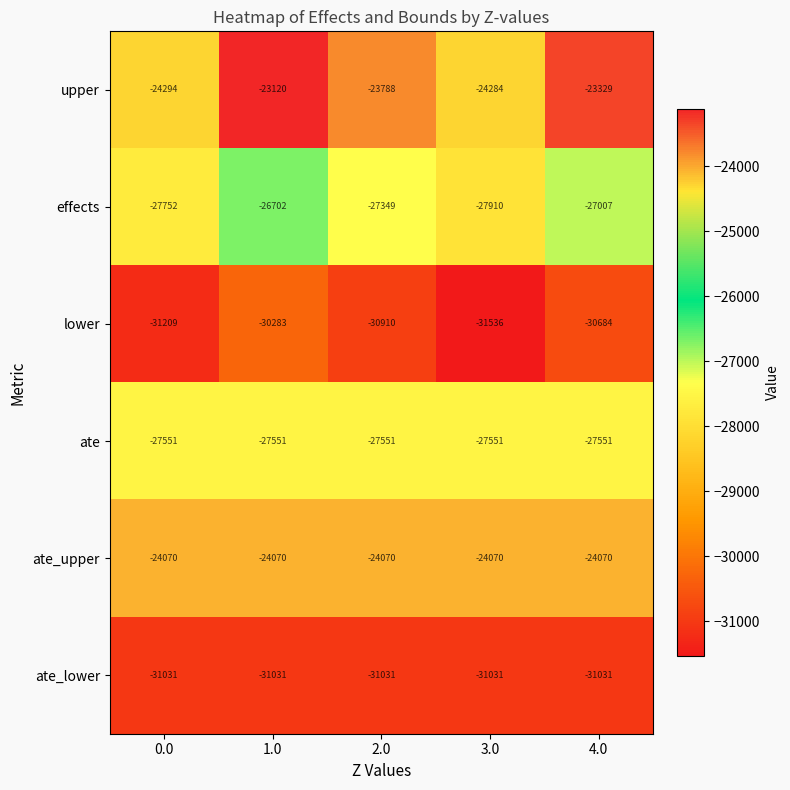

At which label does upper reach its peak?

1.0